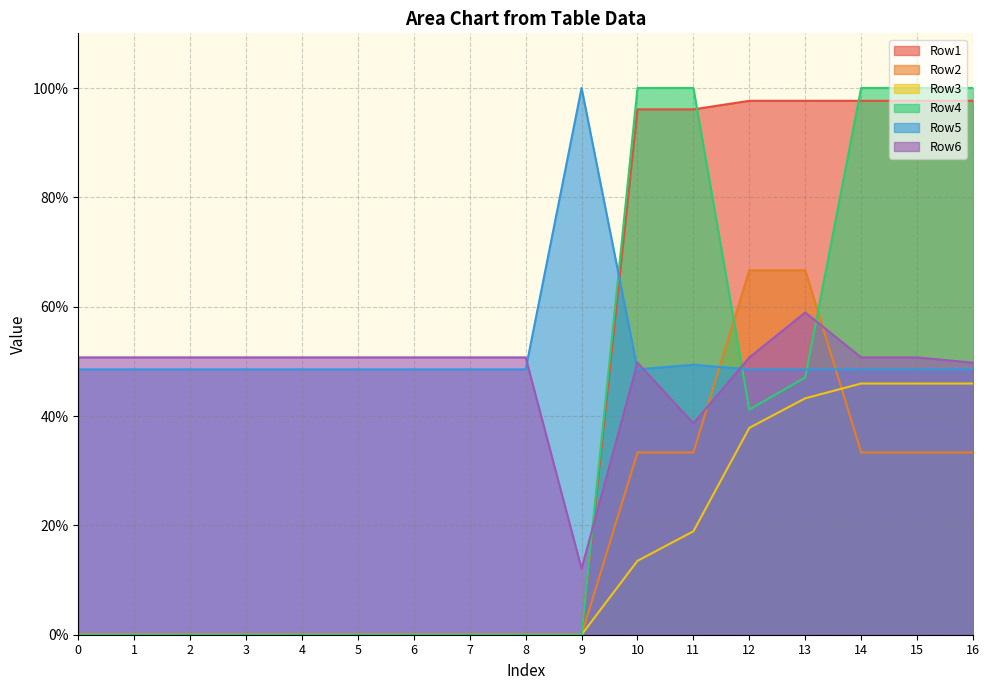

What is the difference between the maximum and minimum values in the Row2 series?

0.7